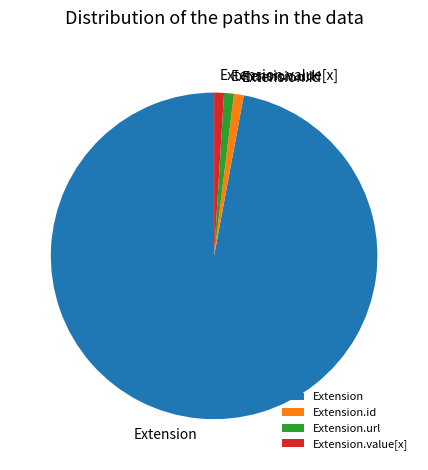

Which category has the biggest portion of the pie?

Extension